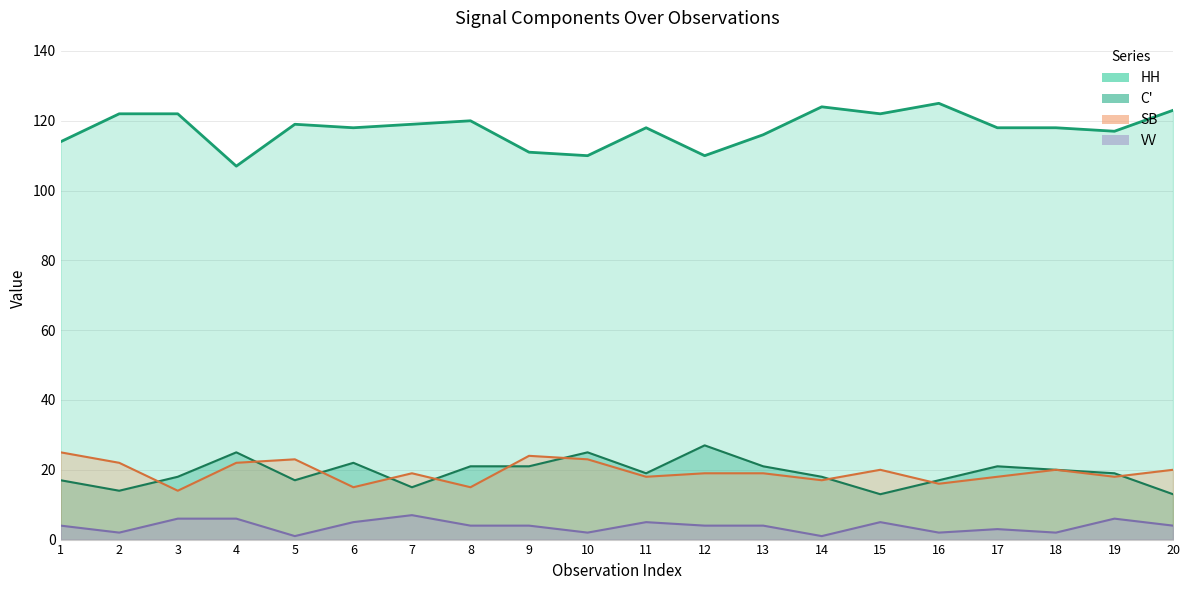

What is the value of the VV point at the 2nd from the left?

2